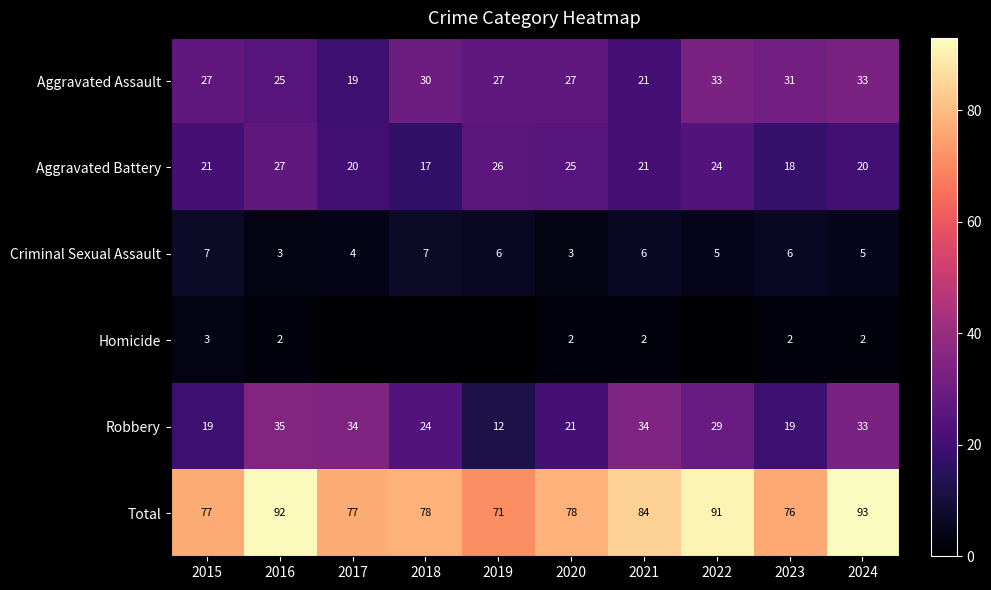

At 2015, list the series in order from largest to smallest.

Total, Aggravated Assault, Aggravated Battery, Robbery, Criminal Sexual Assault, Homicide